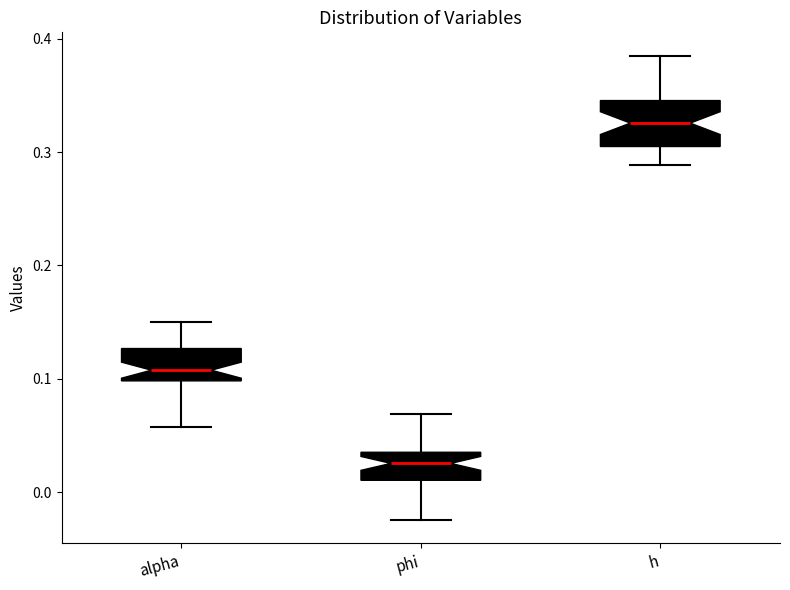

Reading left to right, transcribe this box plot: for each box, give where its median line is, the range the box spans, and where its two whiskers end, as read against the y-axis. The values are not printed on the chart, so give them approximately, as read against the axis.

alpha: median 0.11, box 0.10 to 0.13, whiskers 0.06 to 0.15
phi: median 0.03, box 0.01 to 0.04, whiskers -0.02 to 0.07
h: median 0.33, box 0.30 to 0.35, whiskers 0.29 to 0.39